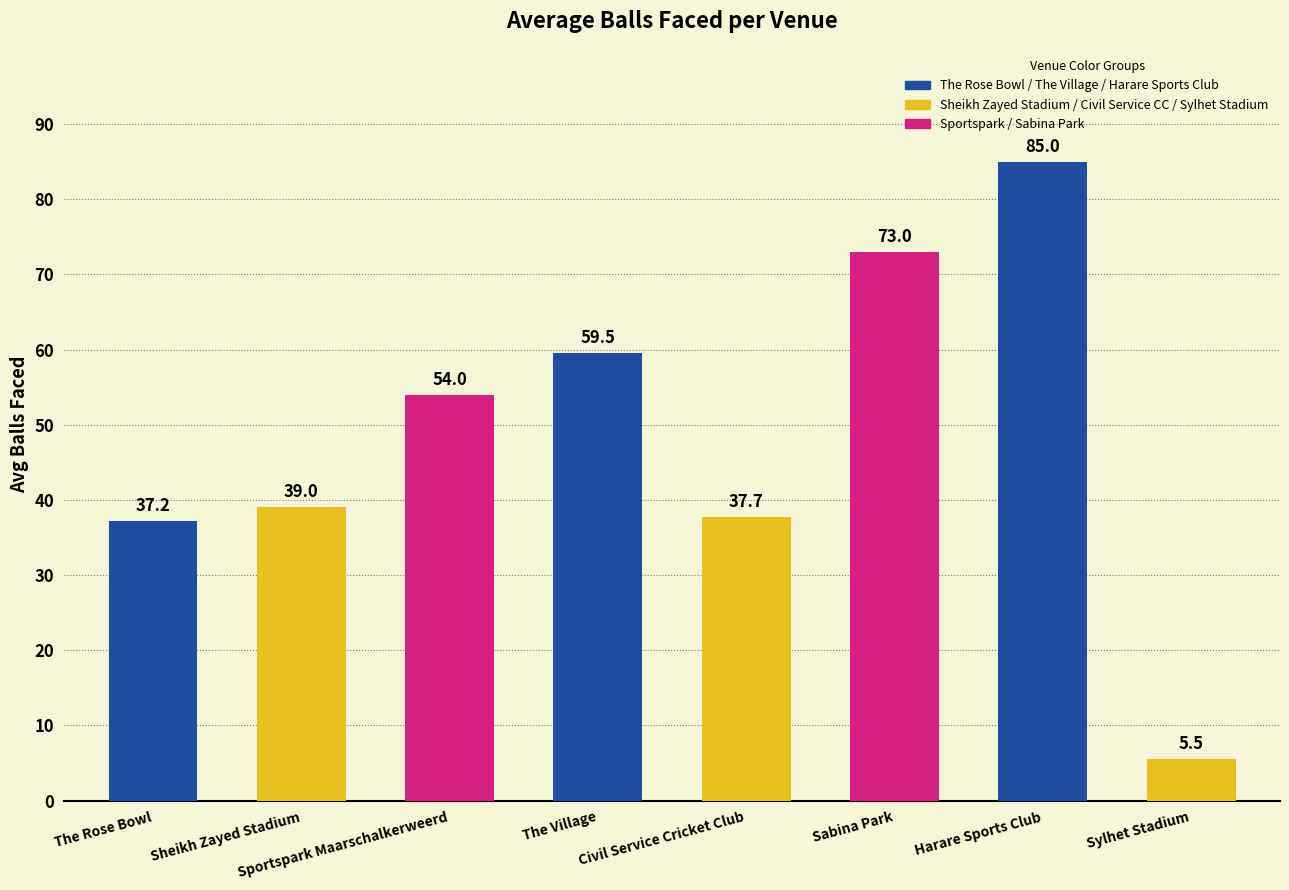

What position from the left is Sylhet Stadium?

8